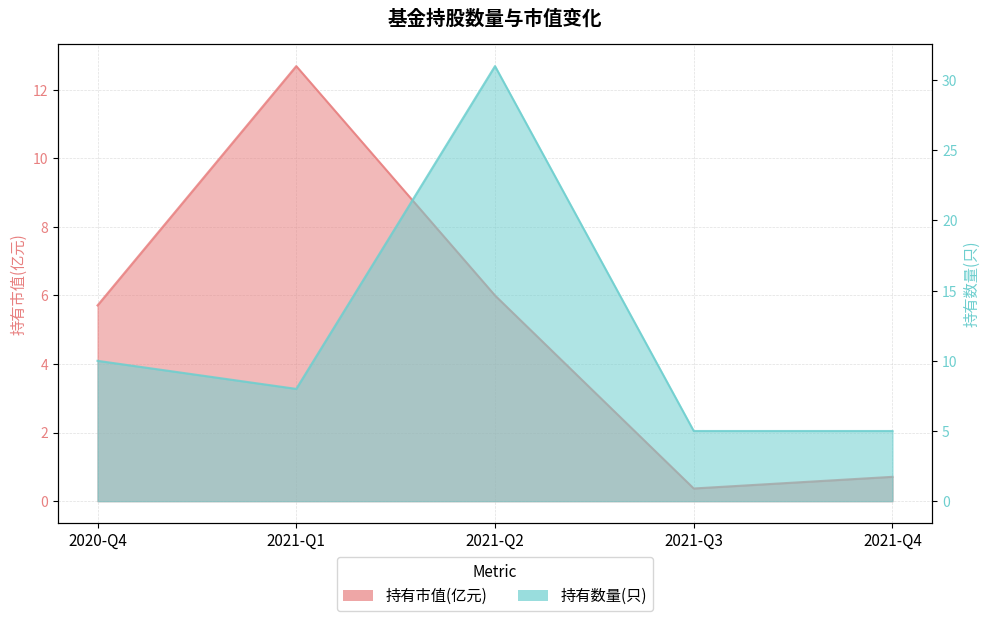

At which label is 持有市值(亿元) closest to 6?

2021-Q2